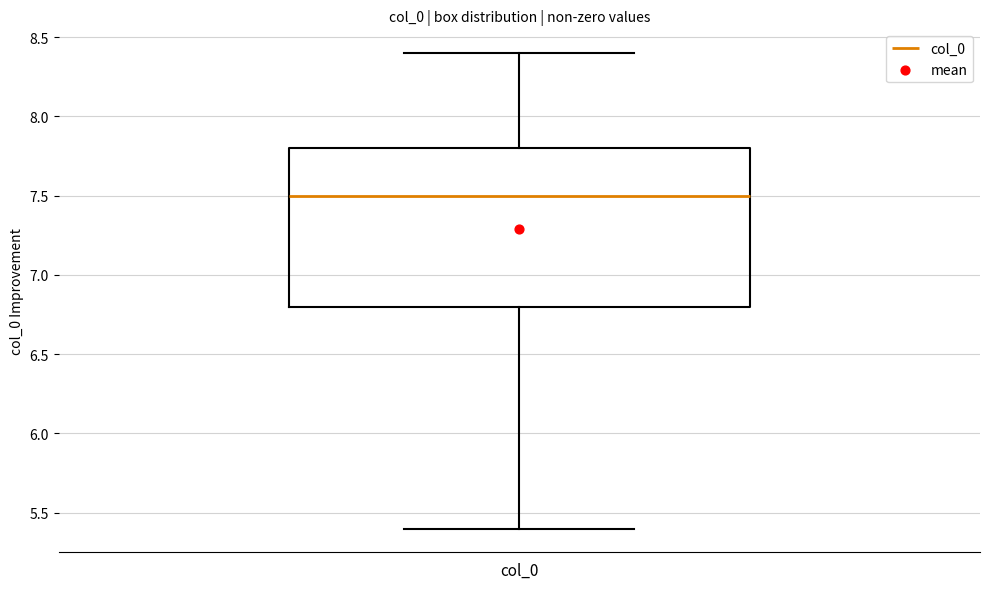

Read this box plot against the y-axis: the position of the median line, the range covered by the box, and the ends of both whiskers. The values are not printed on the chart, so give them approximately, as read against the axis.

median 7.5, box 6.8 to 7.8, whiskers 5.4 to 8.4